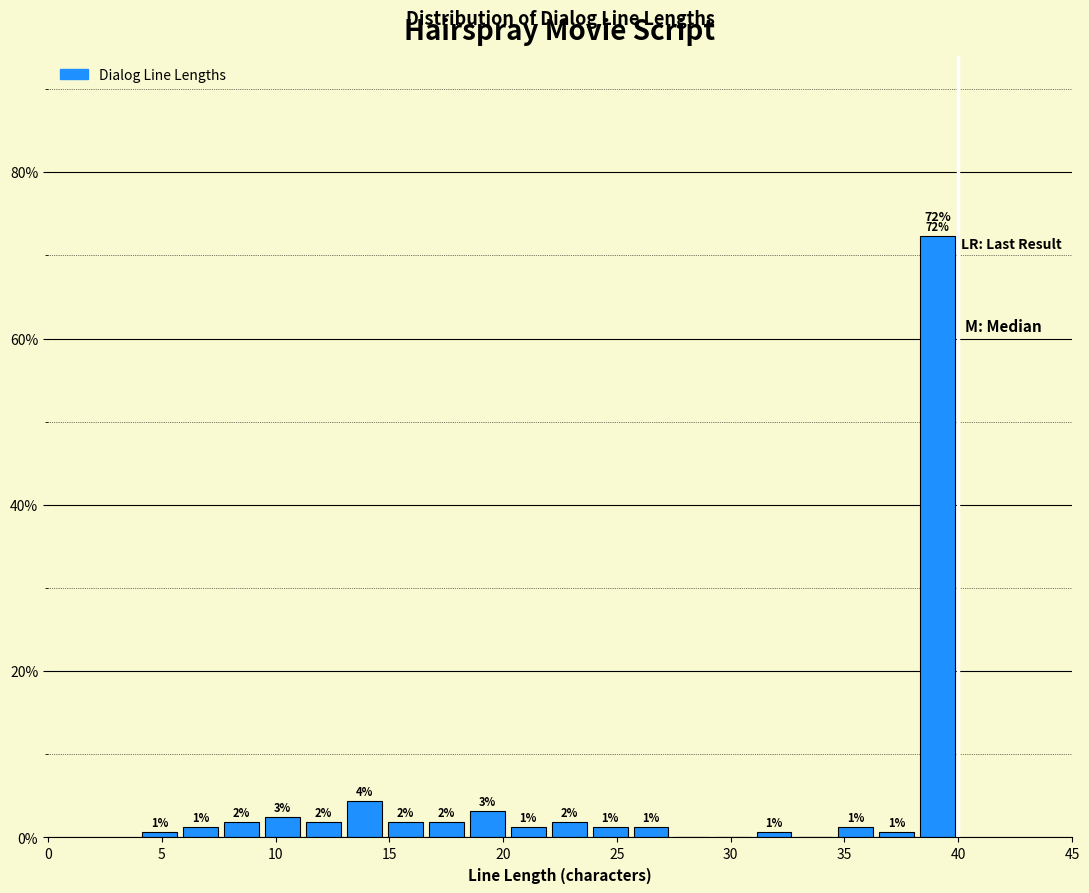

Around what value on the x-axis is the tallest bar? Give the approximate position of its centre, as read against the axis.

39.0